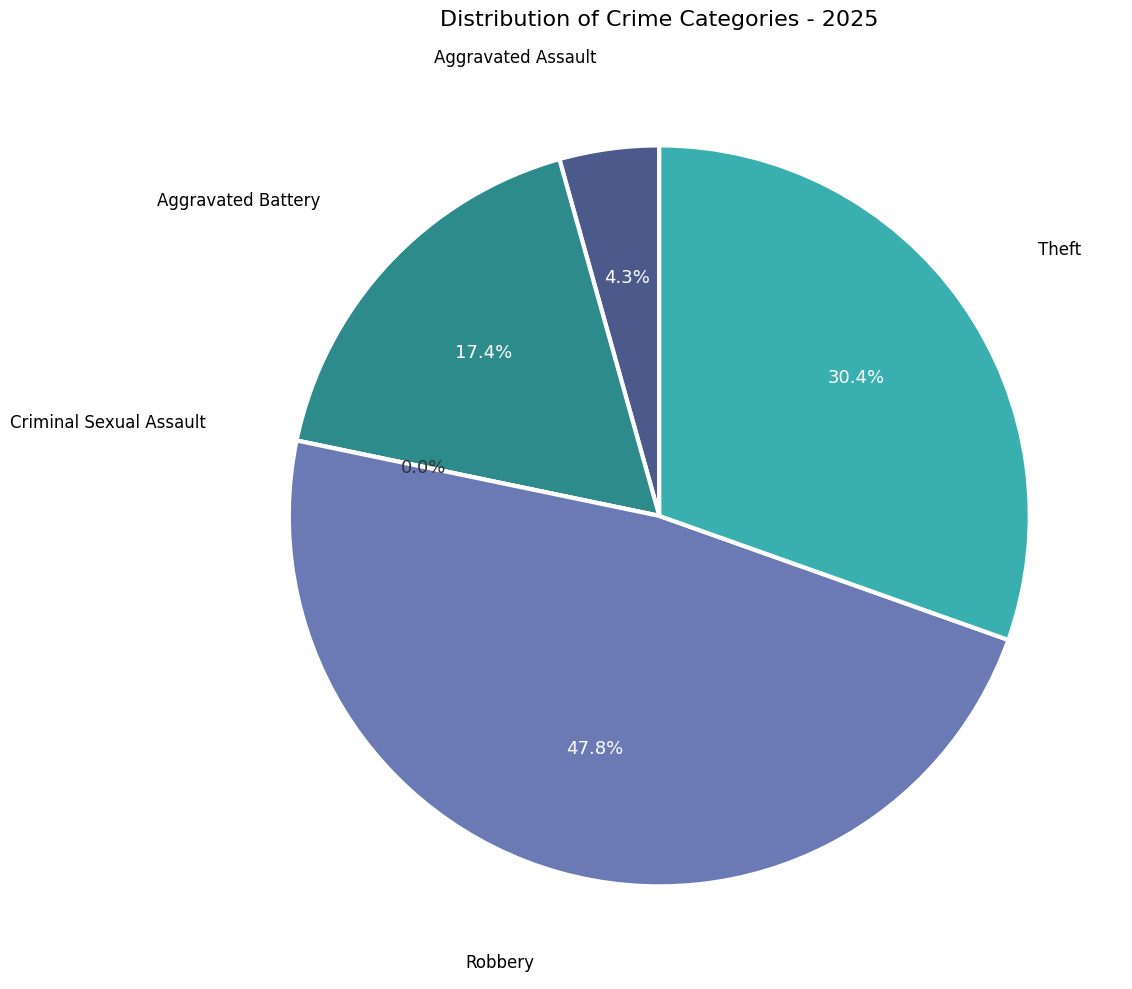

Does Robbery account for over 50% of the chart?

No